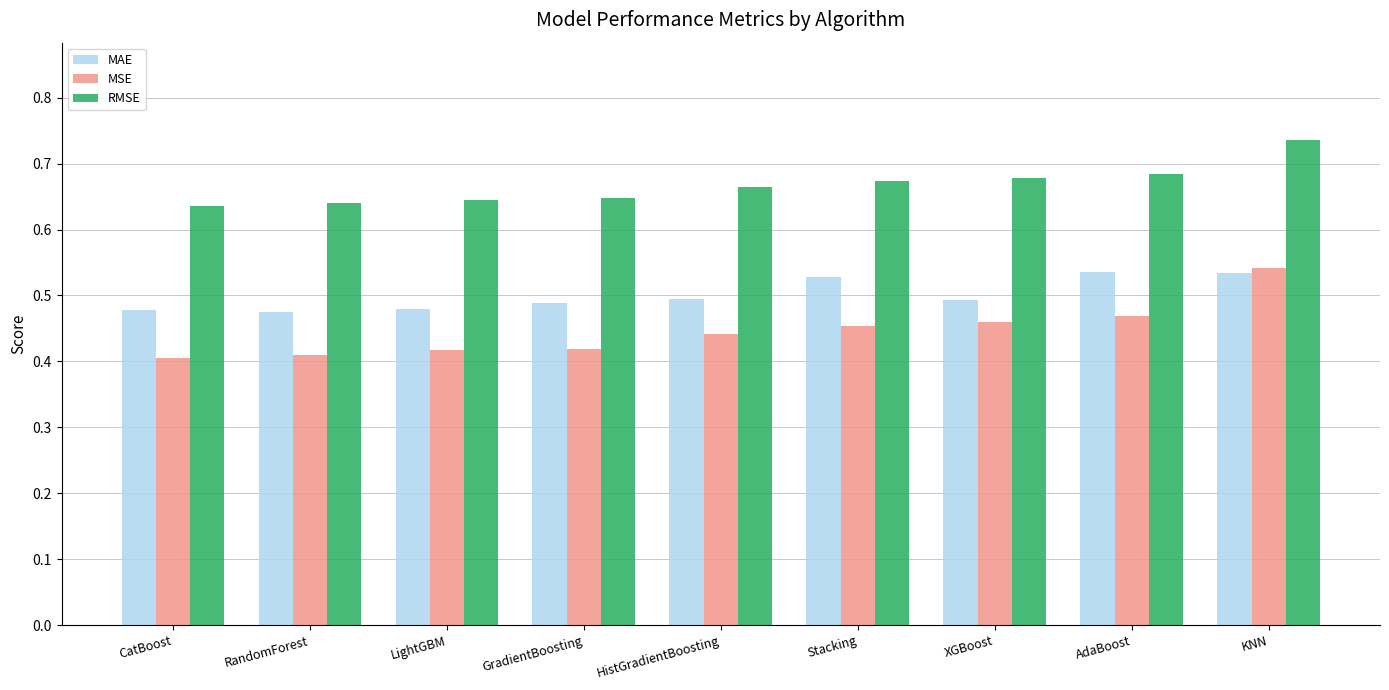

Rank the series by their average value, from lowest to highest.

MSE, MAE, RMSE